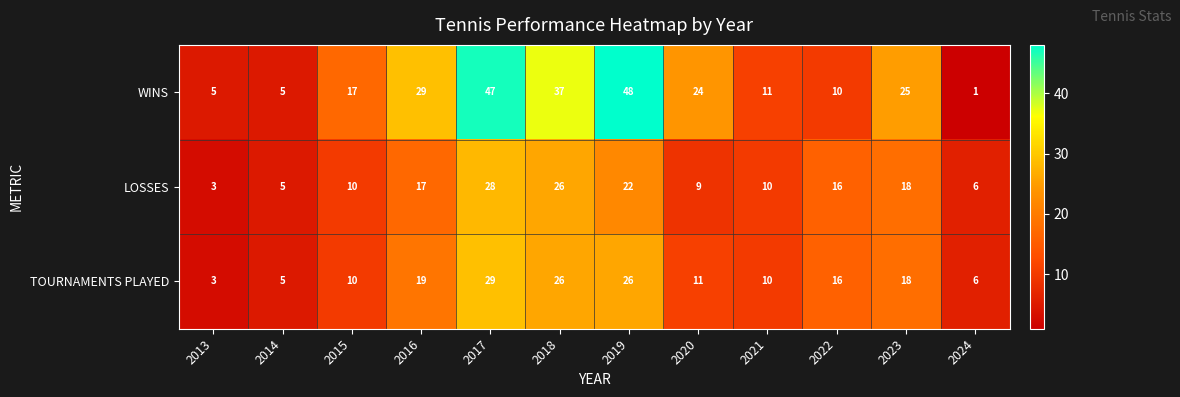

List the series in order of their peak value, highest first.

WINS, TOURNAMENTS PLAYED, LOSSES